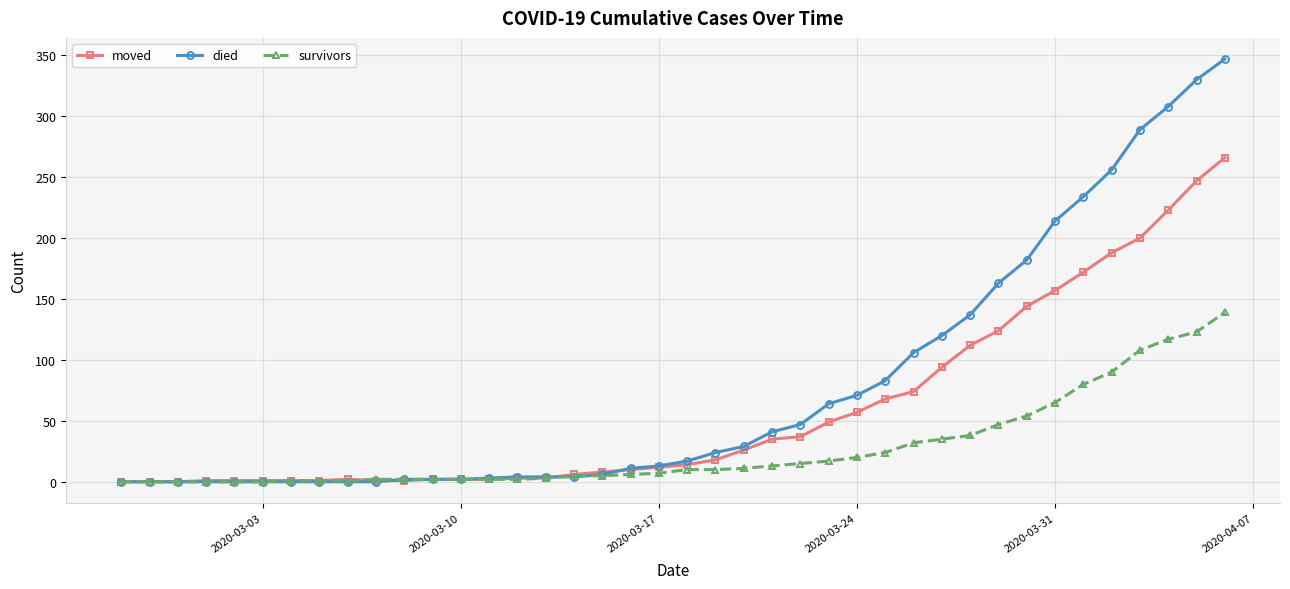

Which series has the largest range (max minus min)?

died